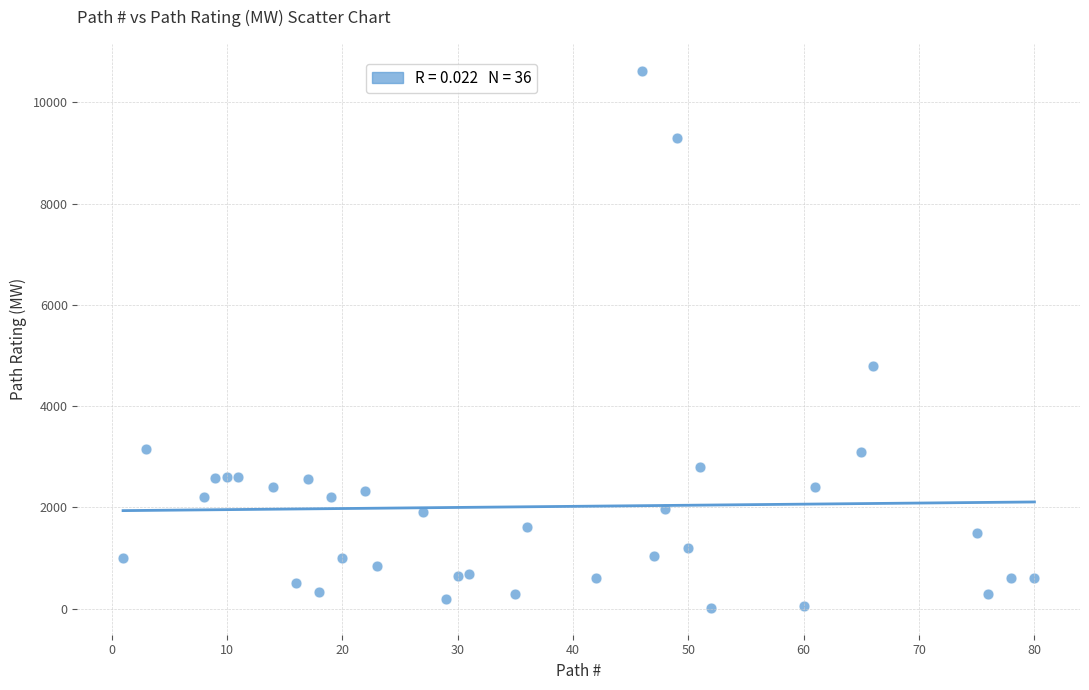

What Y value in the scatter plot is closest to 5320?

4800